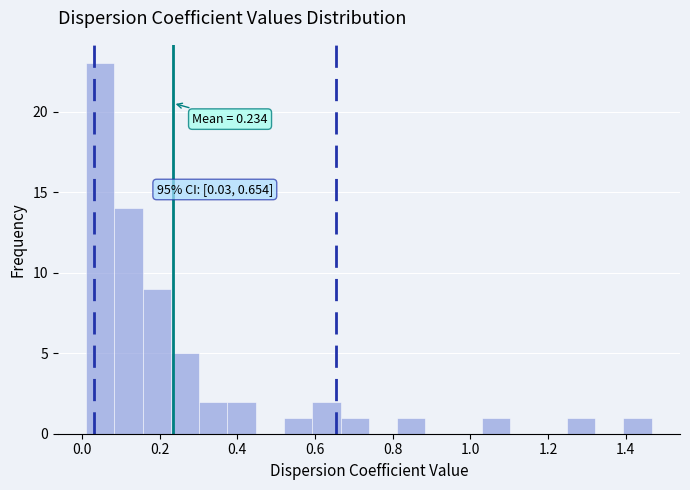

Read against the x-axis, roughly where is the centre of the tallest bar?

0.04